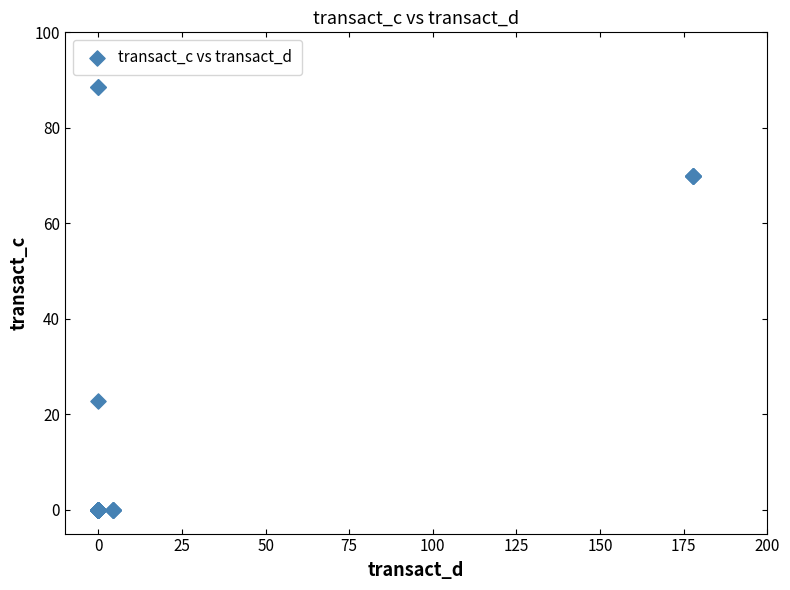

What Y value in the scatter plot is closest to 44?

22.9